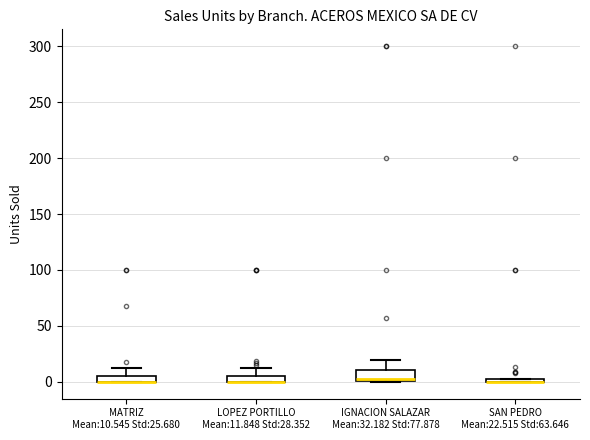

Where is the upper edge of the box for MATRIZ Mean:10.545 Std:25.680 on the y-axis? The values are not printed on the chart, so give them approximately, as read against the axis.

5